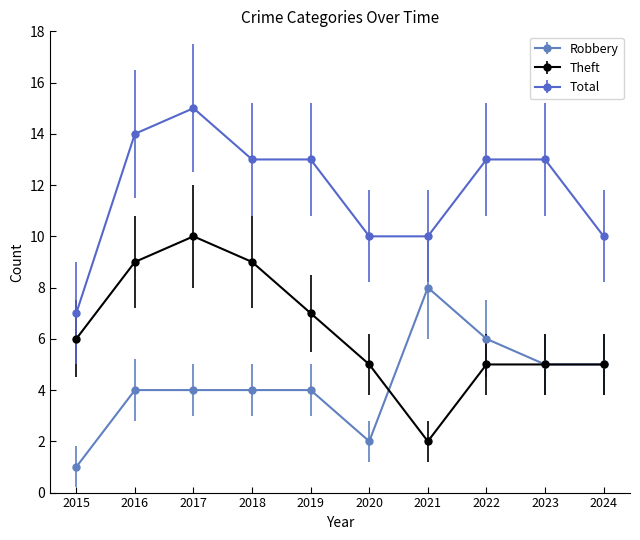

What is the difference between the maximum and minimum values in the Total series?

8